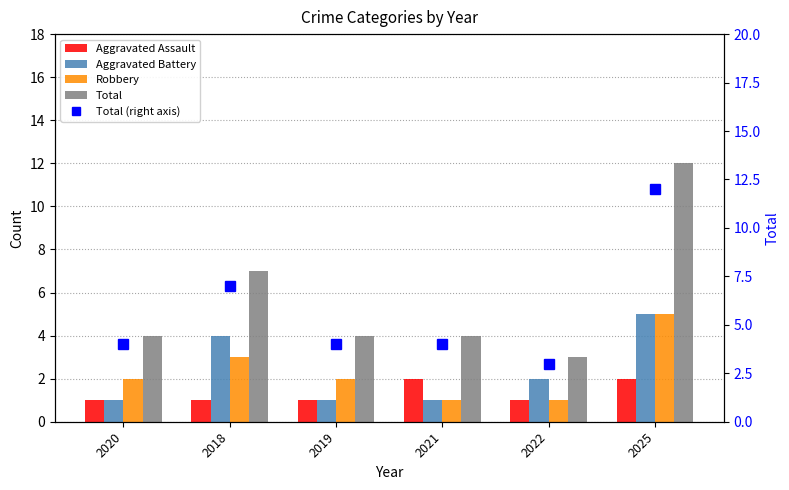

Where does the Robbery series first go above 2?

2018